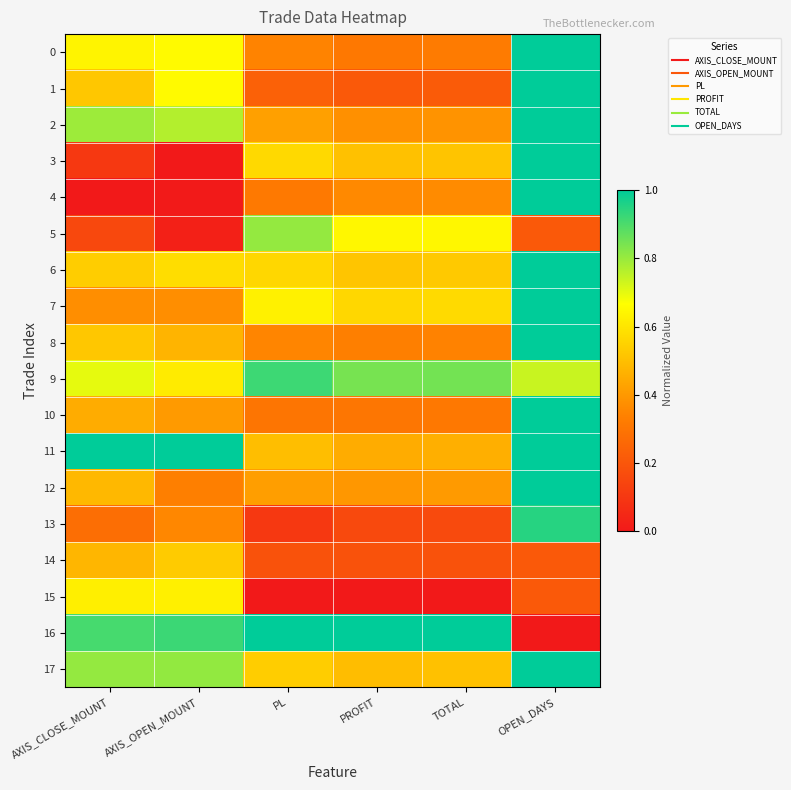

Which series has the widest spread of values?

3